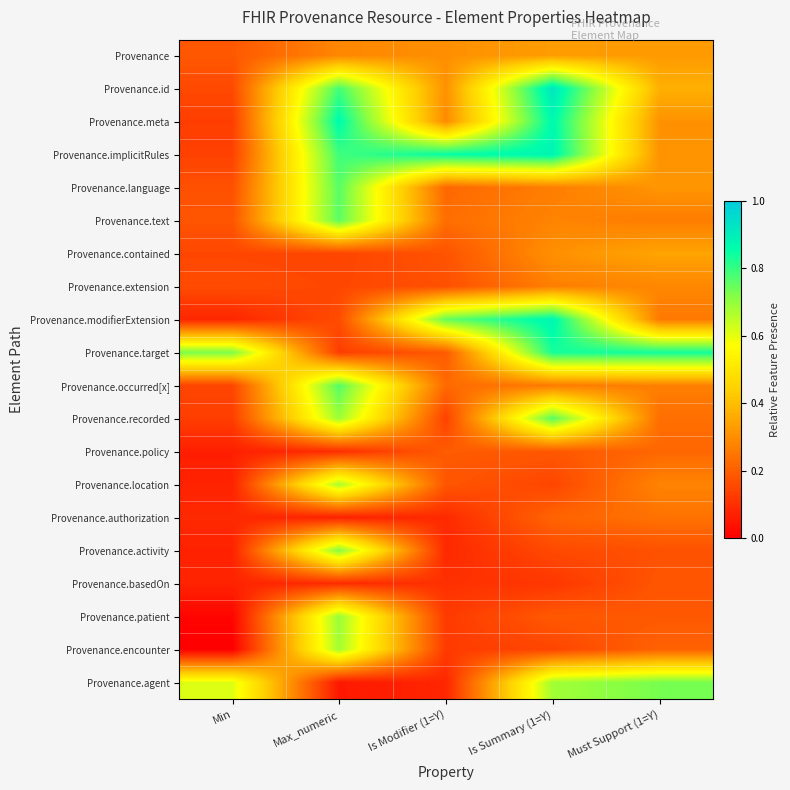

Between Is Modifier (1=Y) and Must Support (1=Y), which is larger?

Must Support (1=Y)